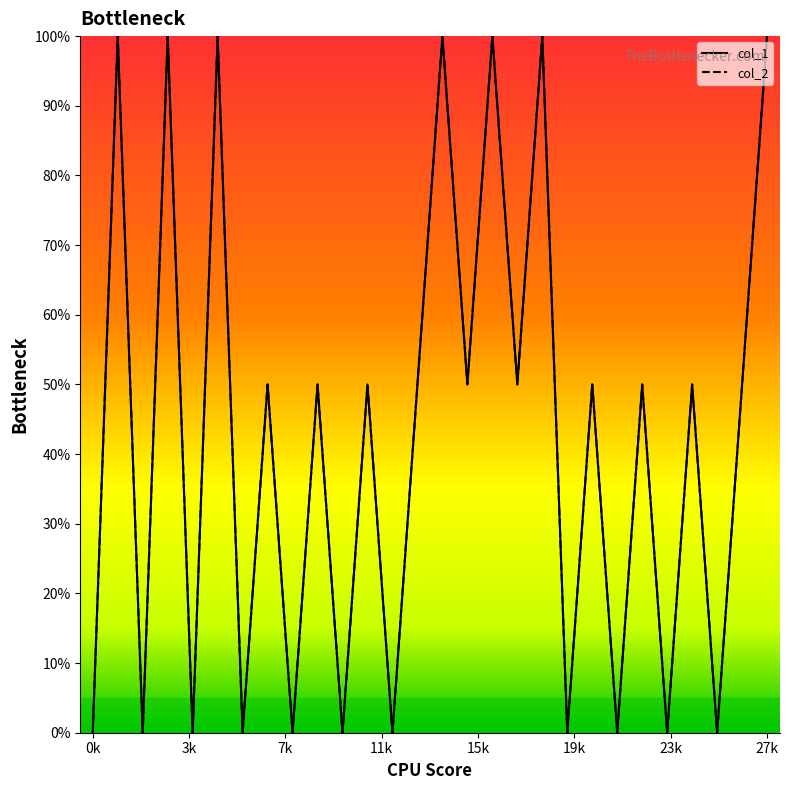

How many series are shown in this chart?

2